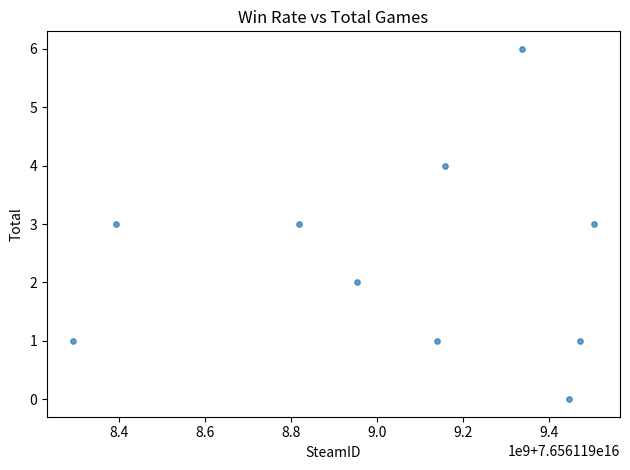

What is the range of X values (max minus min)?

1209877424